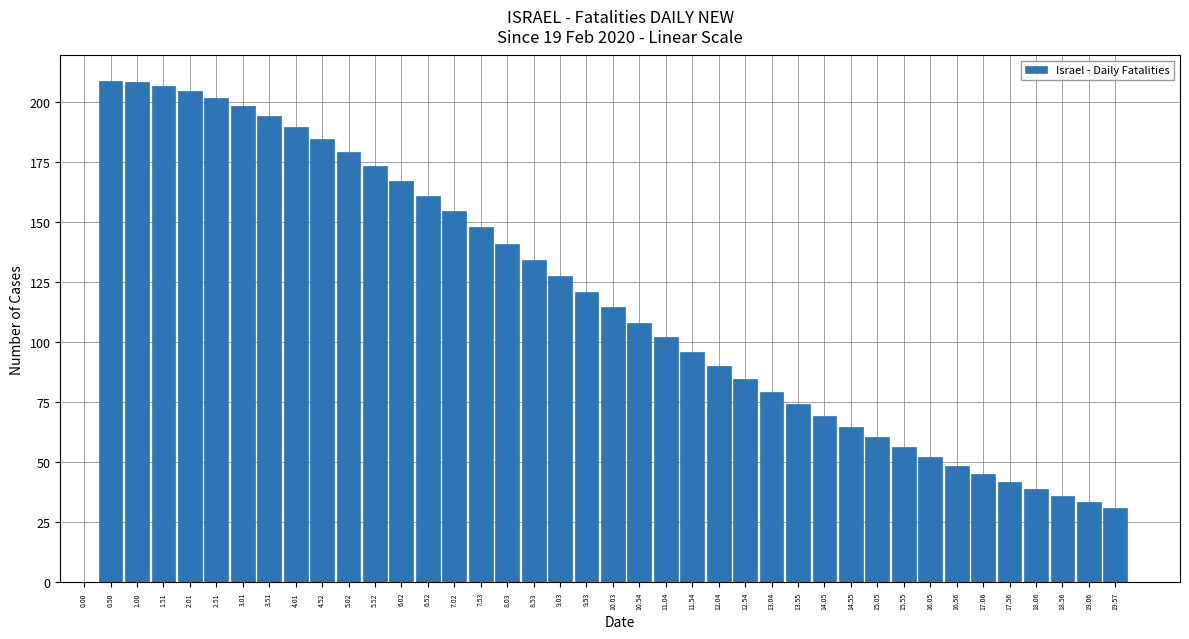

Read the value at 5.02.

179.2